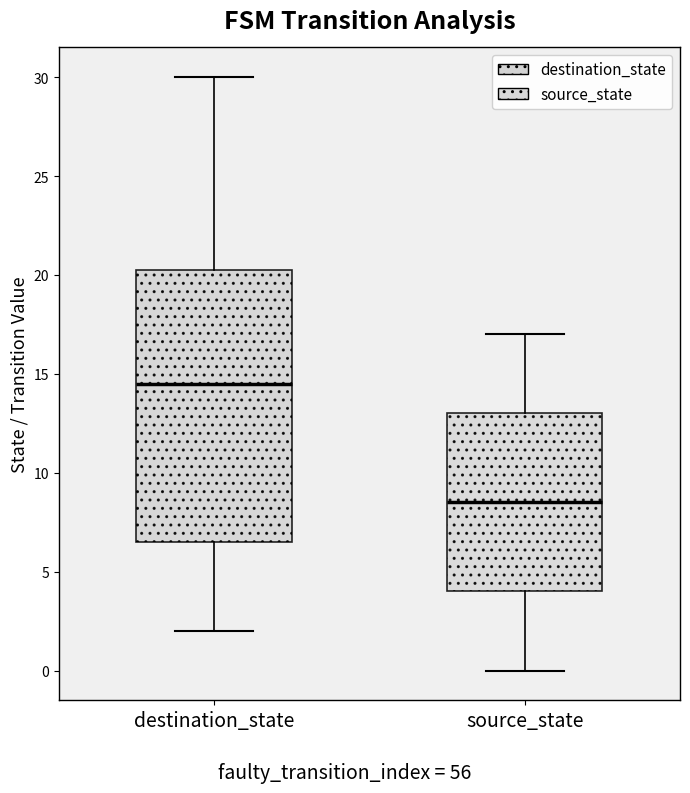

Reading left to right, transcribe this box plot: for each box, give where its median line is, the range the box spans, and where its two whiskers end, as read against the y-axis. The values are not printed on the chart, so give them approximately, as read against the axis.

destination_state: median 14.5, box 6.5 to 20.5, whiskers 2.0 to 30.0
source_state: median 8.5, box 4.0 to 13.0, whiskers 0.0 to 17.0